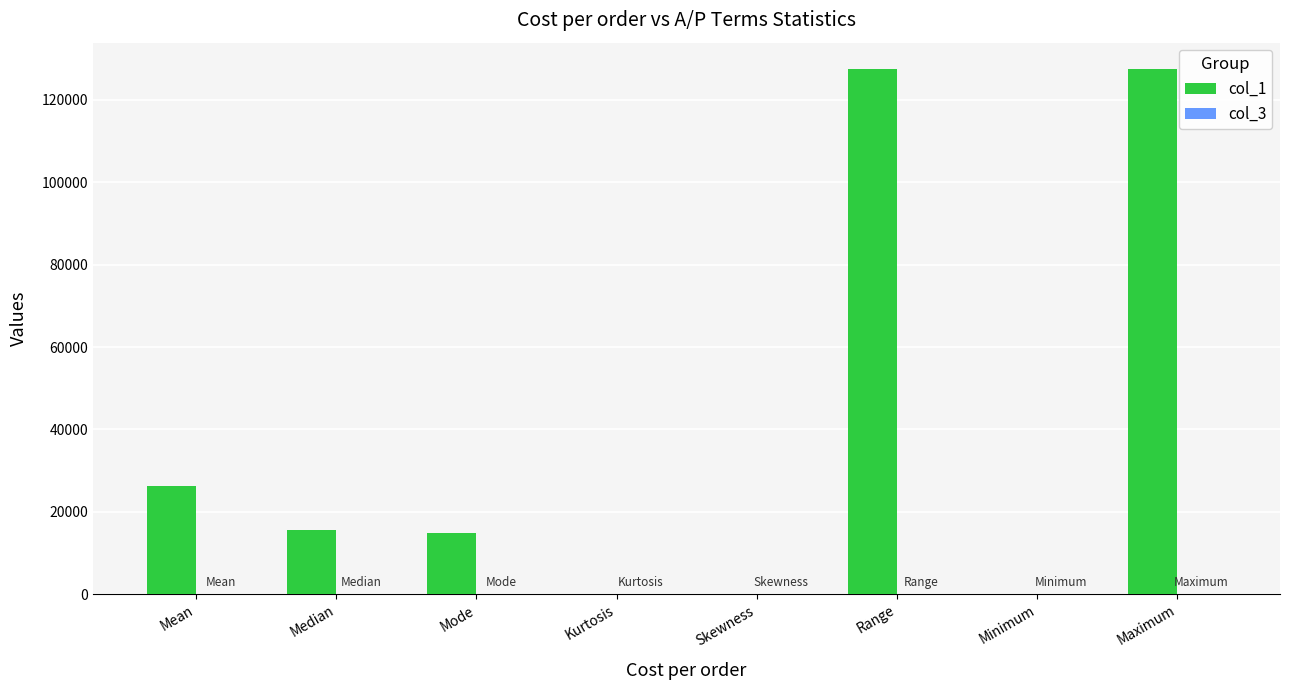

How many distinct data groups are displayed?

2